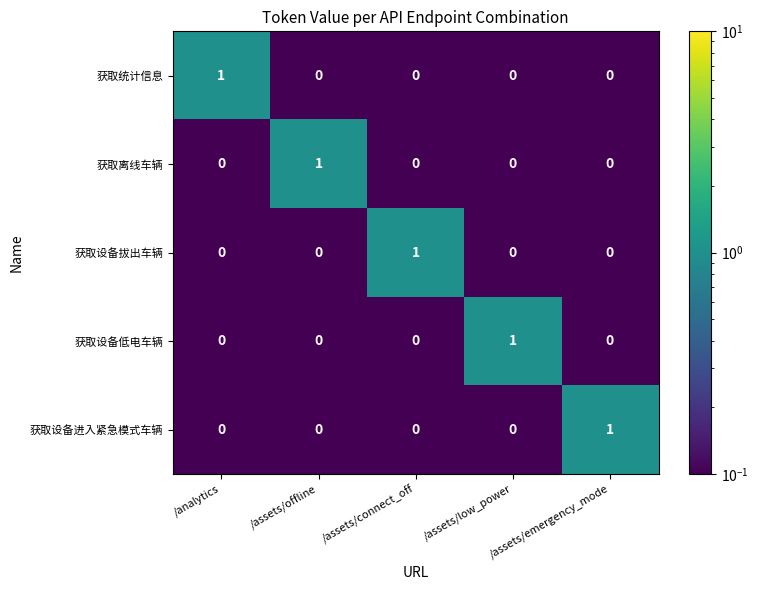

How many categories are shown in the chart?

5